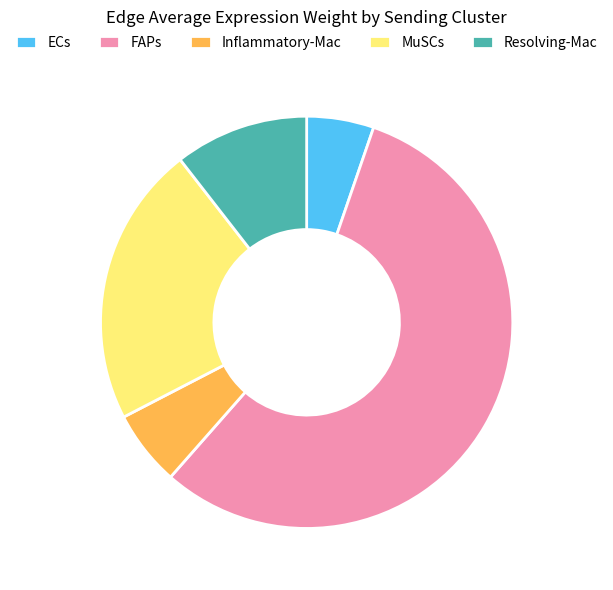

How many slices are in this pie chart?

5